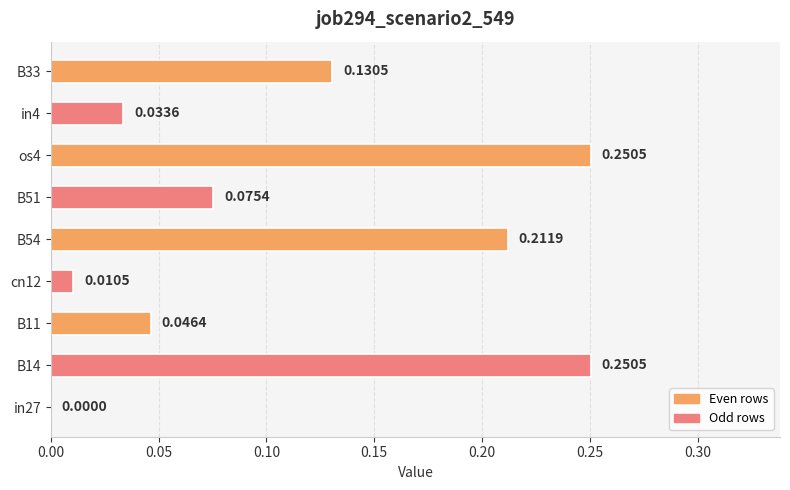

Which has a higher value, in27 or B33?

B33